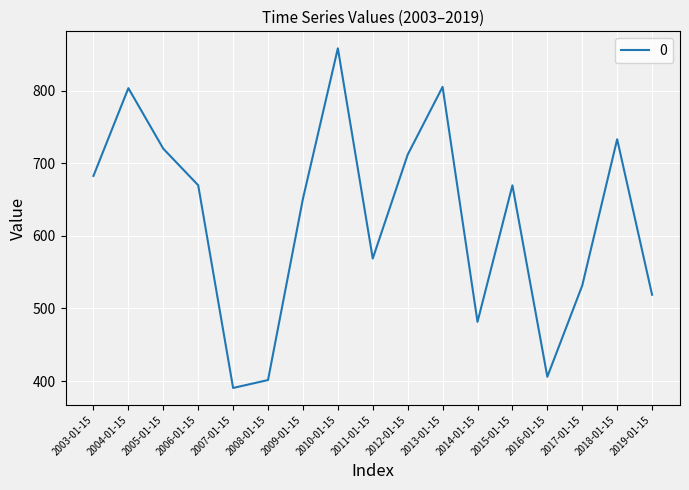

Between 2018-01-15 and 2010-01-15, which is larger?

2010-01-15